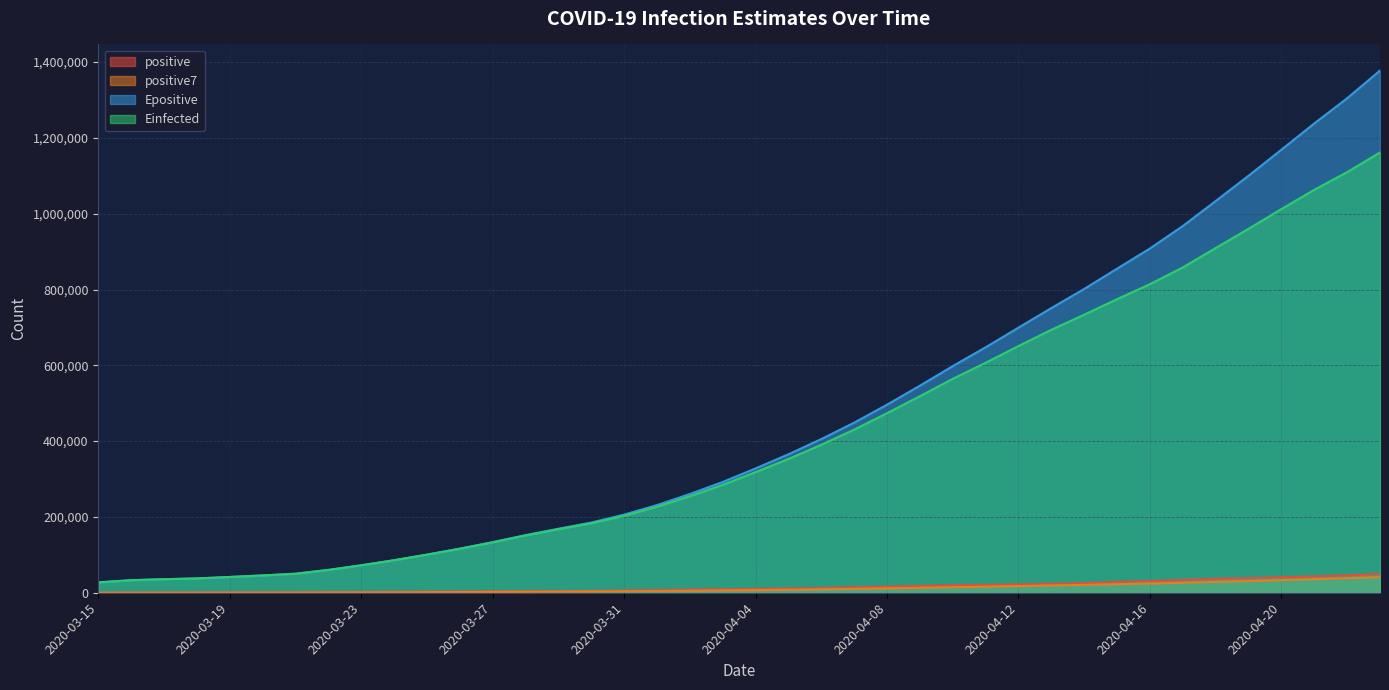

Which series changed the most between 2020-04-08 and 2020-04-16?

Epositive